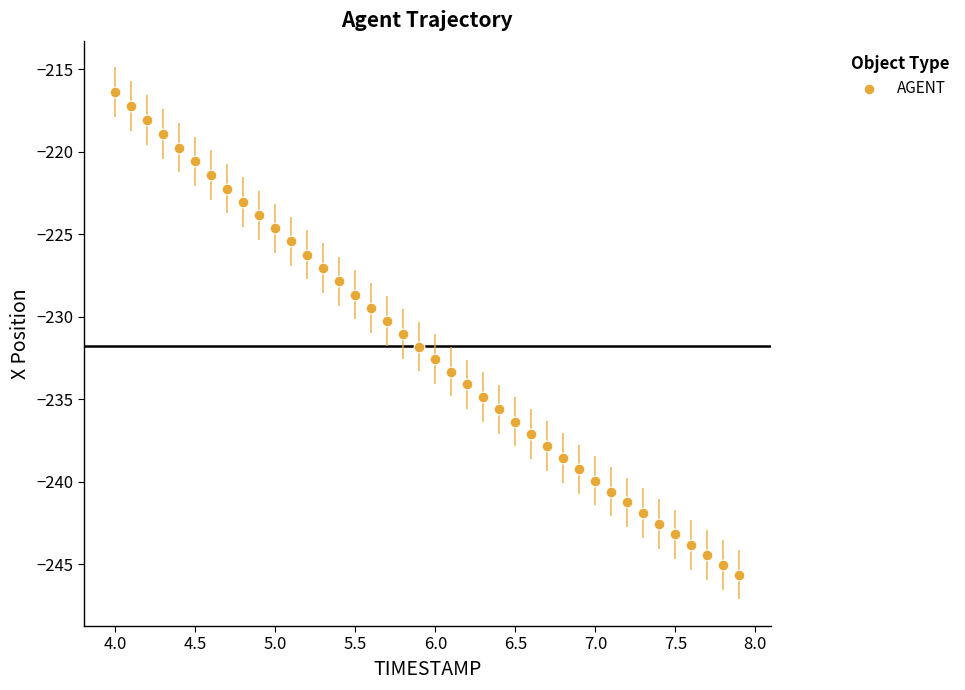

What is the range of Y values (max minus min)?

29.3